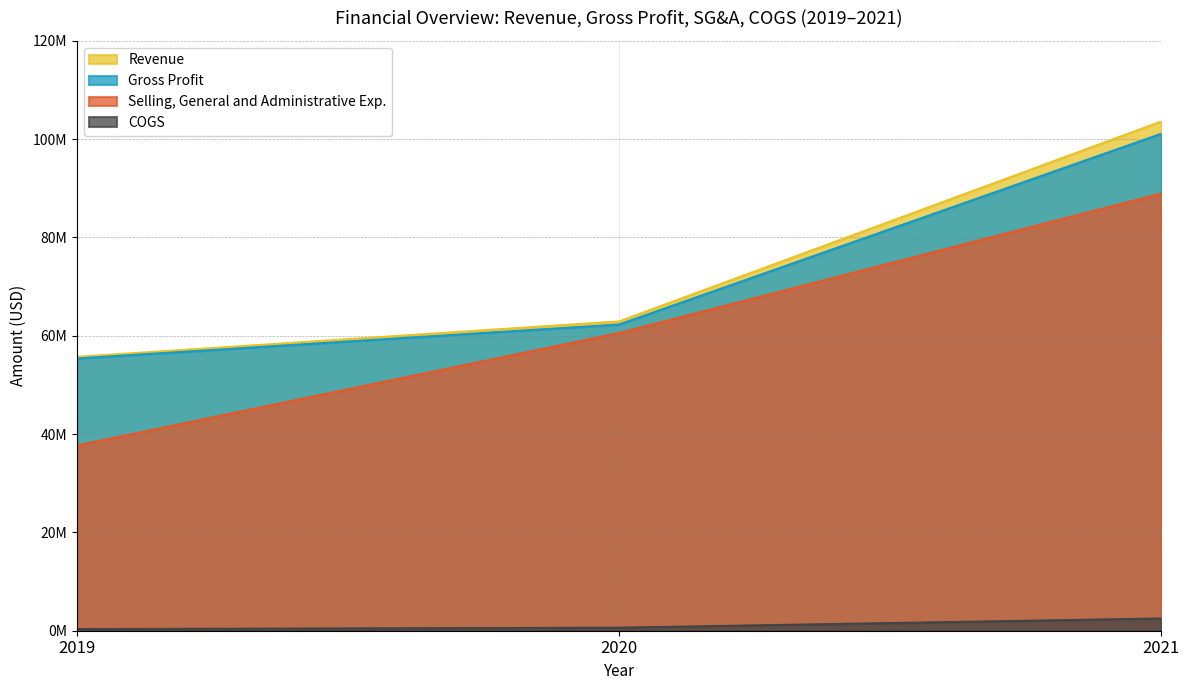

At which label is COGS closest to 1409500?

2020